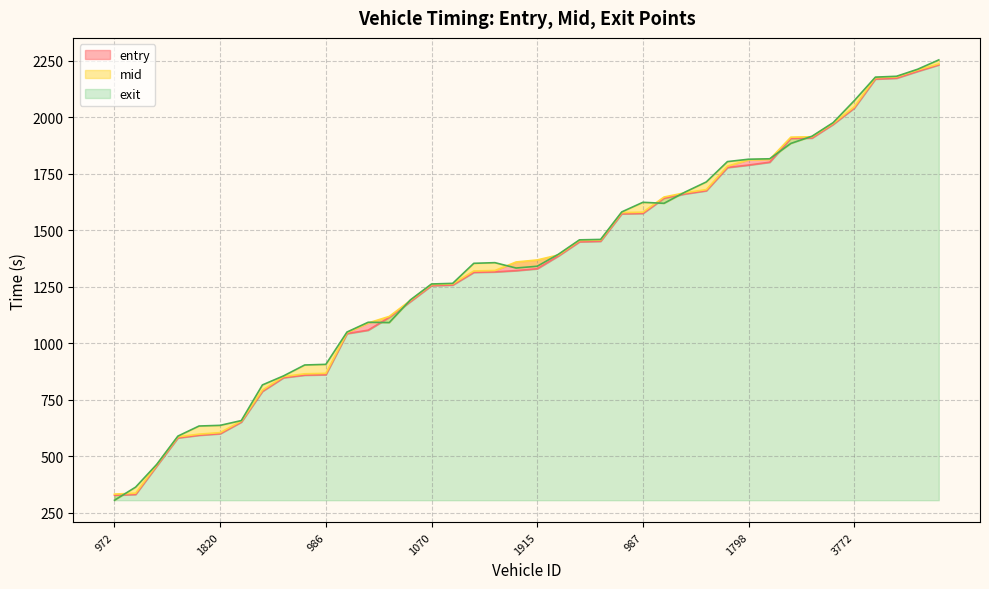

At how many categories does at least one series exceed 1326?

23